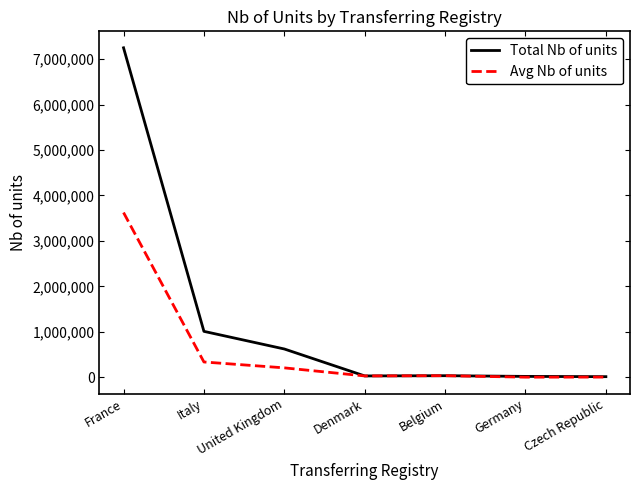

Which series changed the most between Italy and Denmark?

Total Nb of units